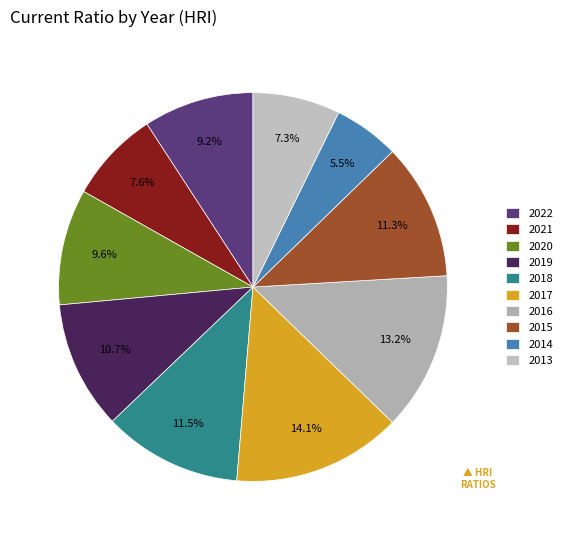

Does 2015 represent more than half of the total?

No